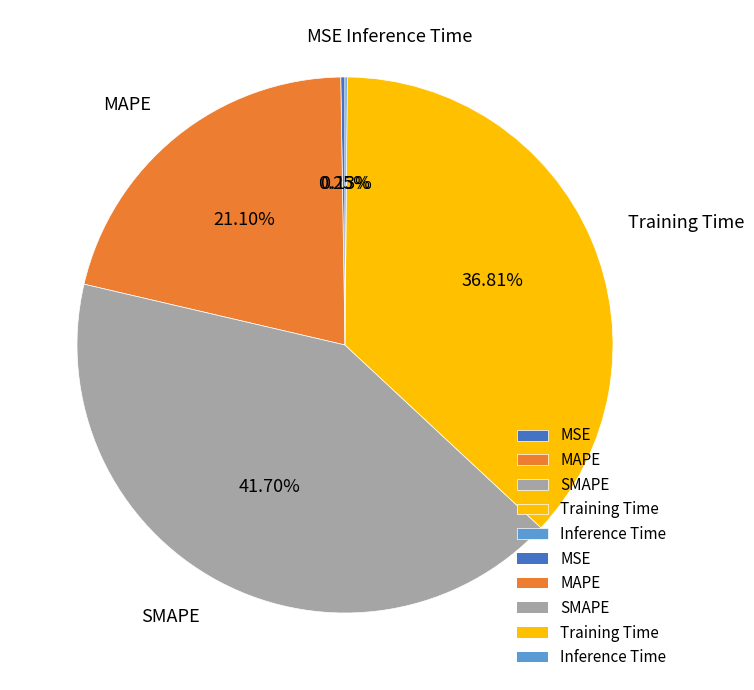

What portion of the pie excludes SMAPE?

58.3%